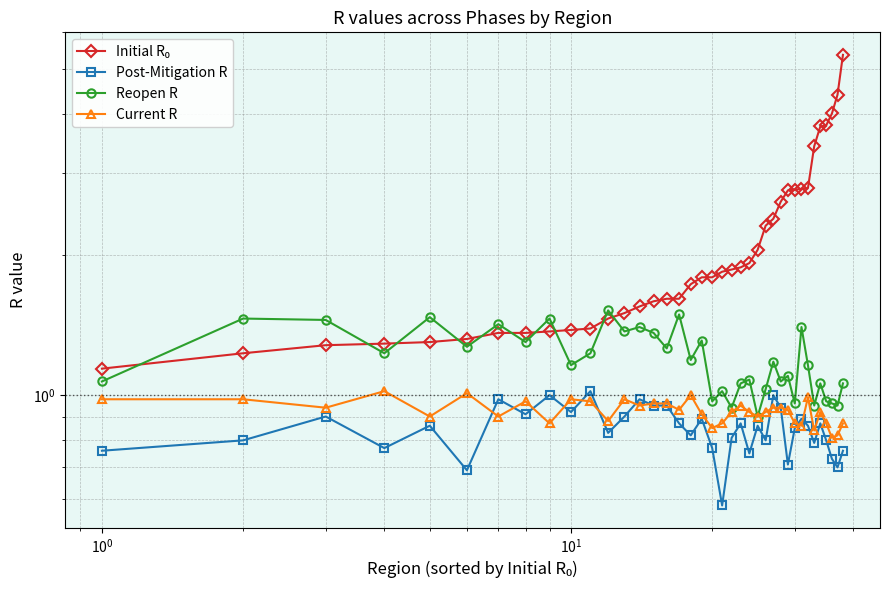

At how many categories does at least one series exceed 3?

6